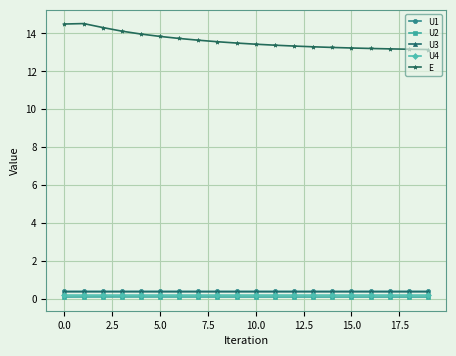

At how many categories does at least one series exceed 5?

20